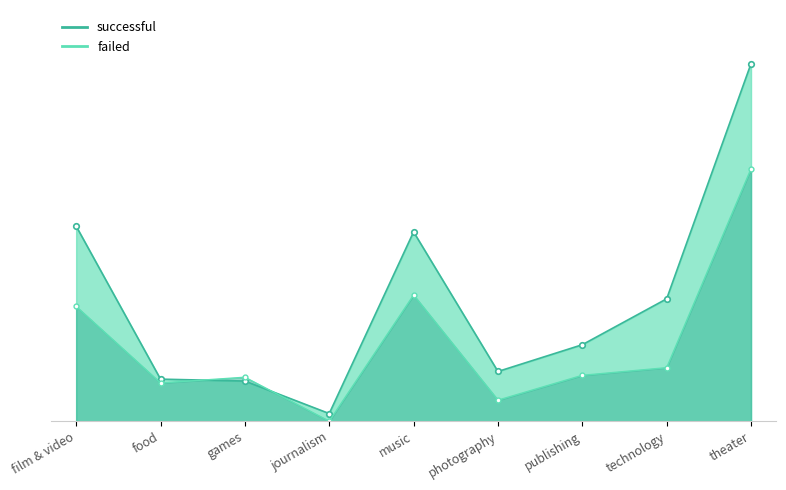

List the labels in order of successful value, largest first.

theater, film & video, music, technology, publishing, photography, food, games, journalism